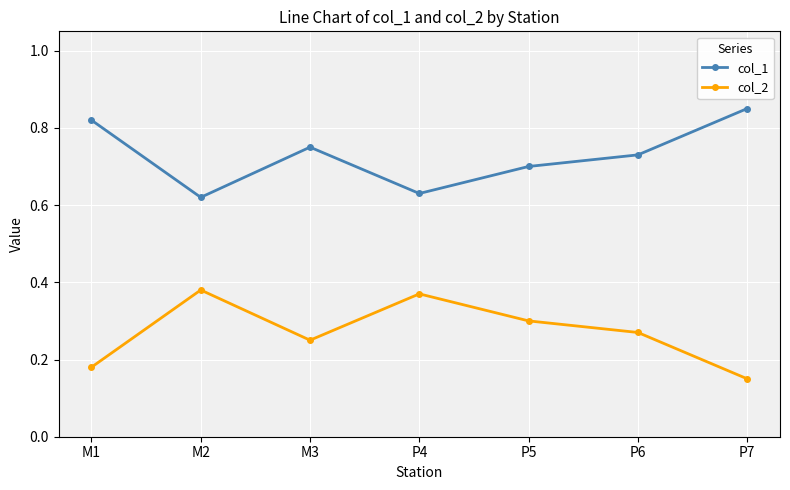

What is the label of the 6th point from the right?

M2